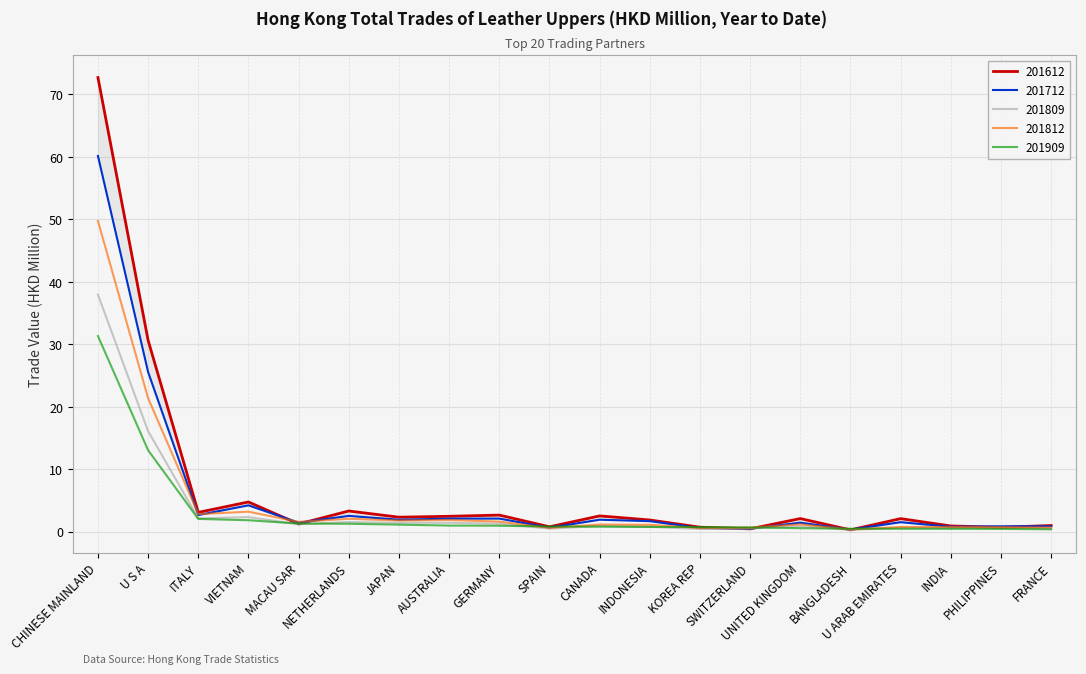

List the labels in order of 201909 value, smallest first.

FRANCE, PHILIPPINES, INDIA, U ARAB EMIRATES, BANGLADESH, UNITED KINGDOM, SWITZERLAND, KOREA REP, INDONESIA, CANADA, SPAIN, GERMANY, AUSTRALIA, JAPAN, NETHERLANDS, MACAU SAR, VIETNAM, ITALY, U S A, CHINESE MAINLAND